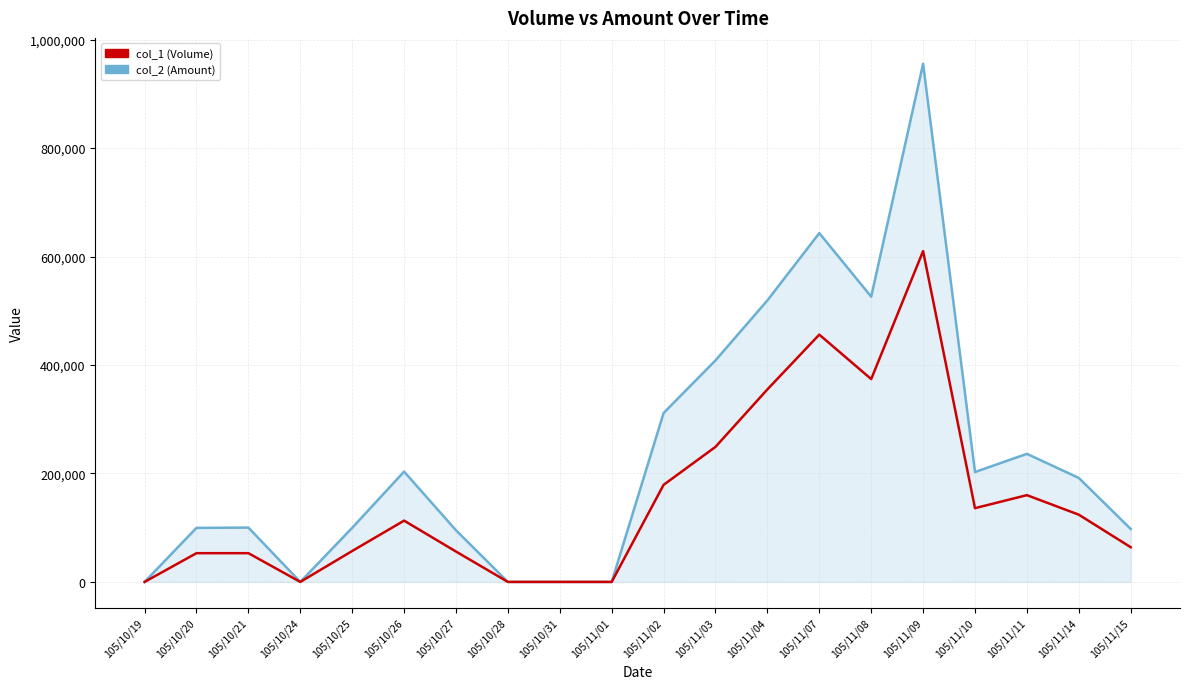

Which series changed the most between 105/11/04 and 105/11/14?

col_2 (Amount)